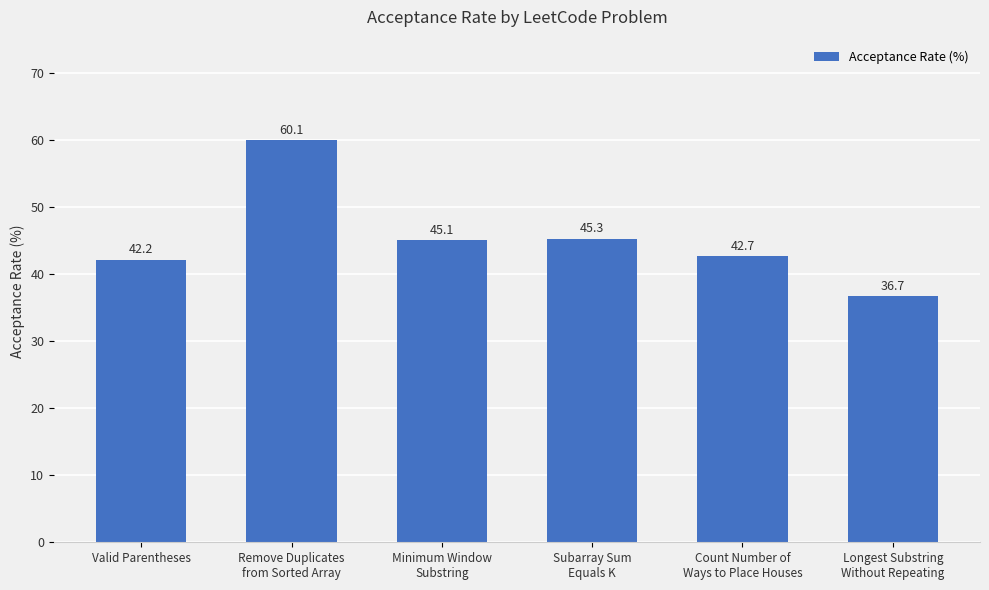

How many distinct data groups are displayed?

1